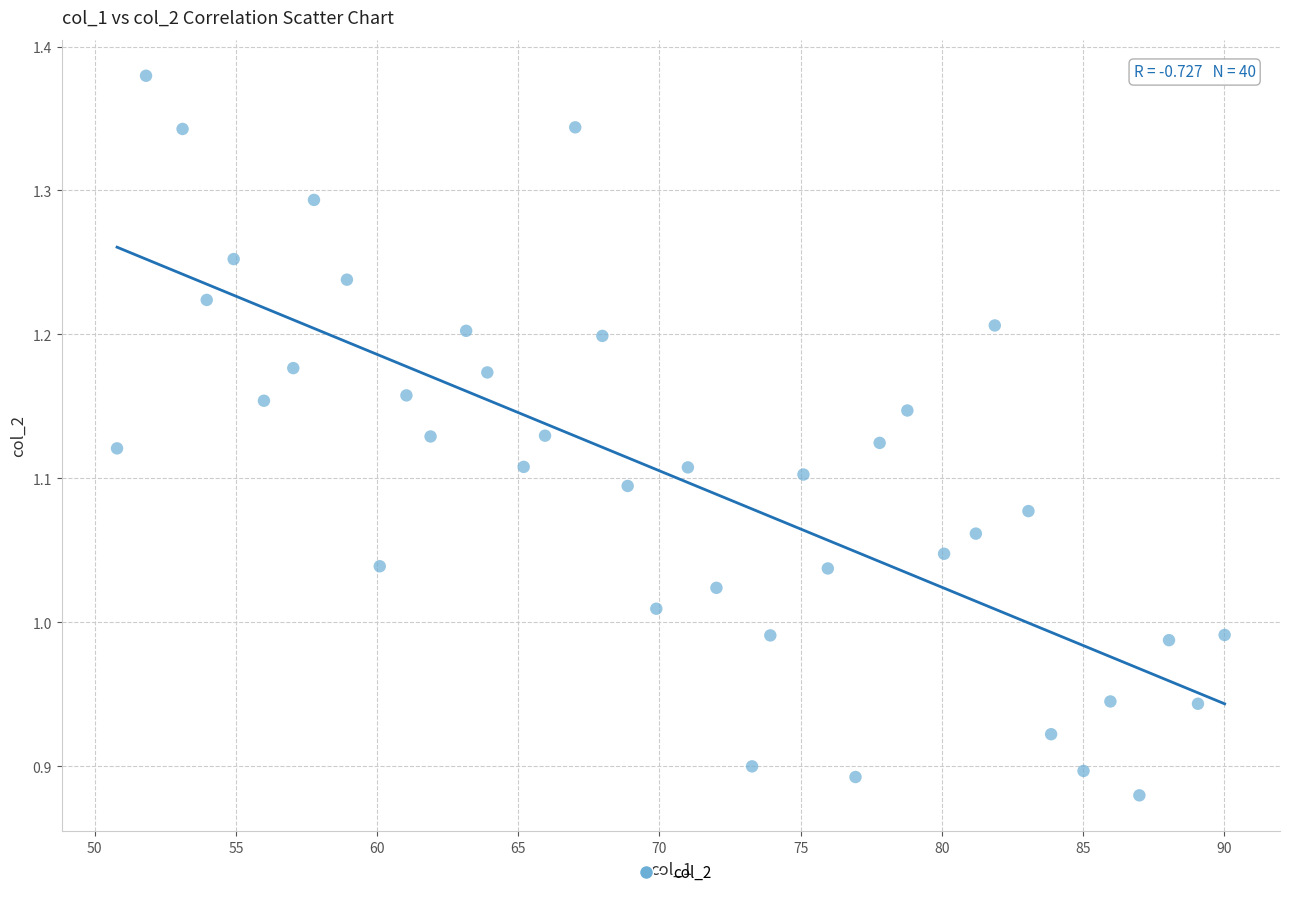

What is the range of Y values (max minus min)?

0.5